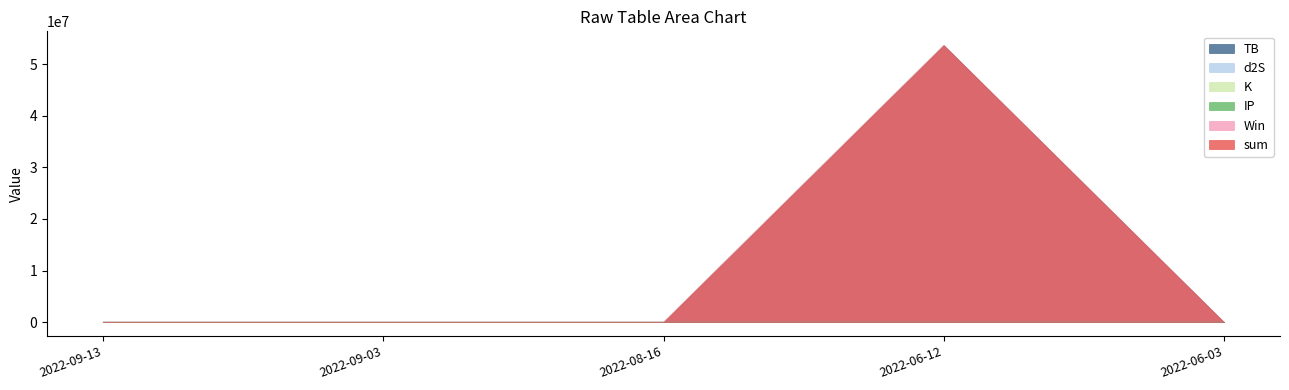

What is the maximum value shown in the chart?

53696168.0